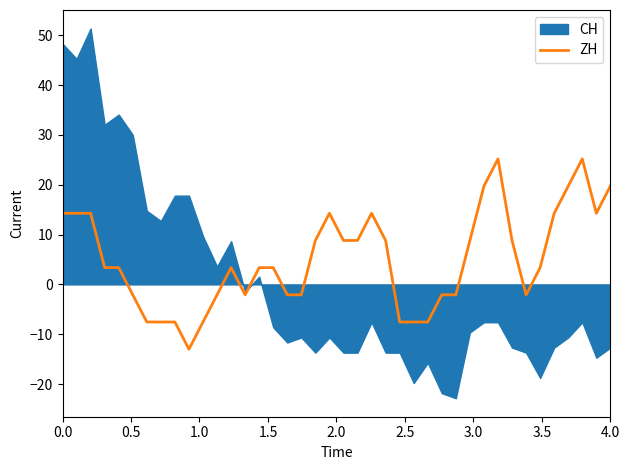

Is it true that ZH equals 14.3 at 0.0?

True